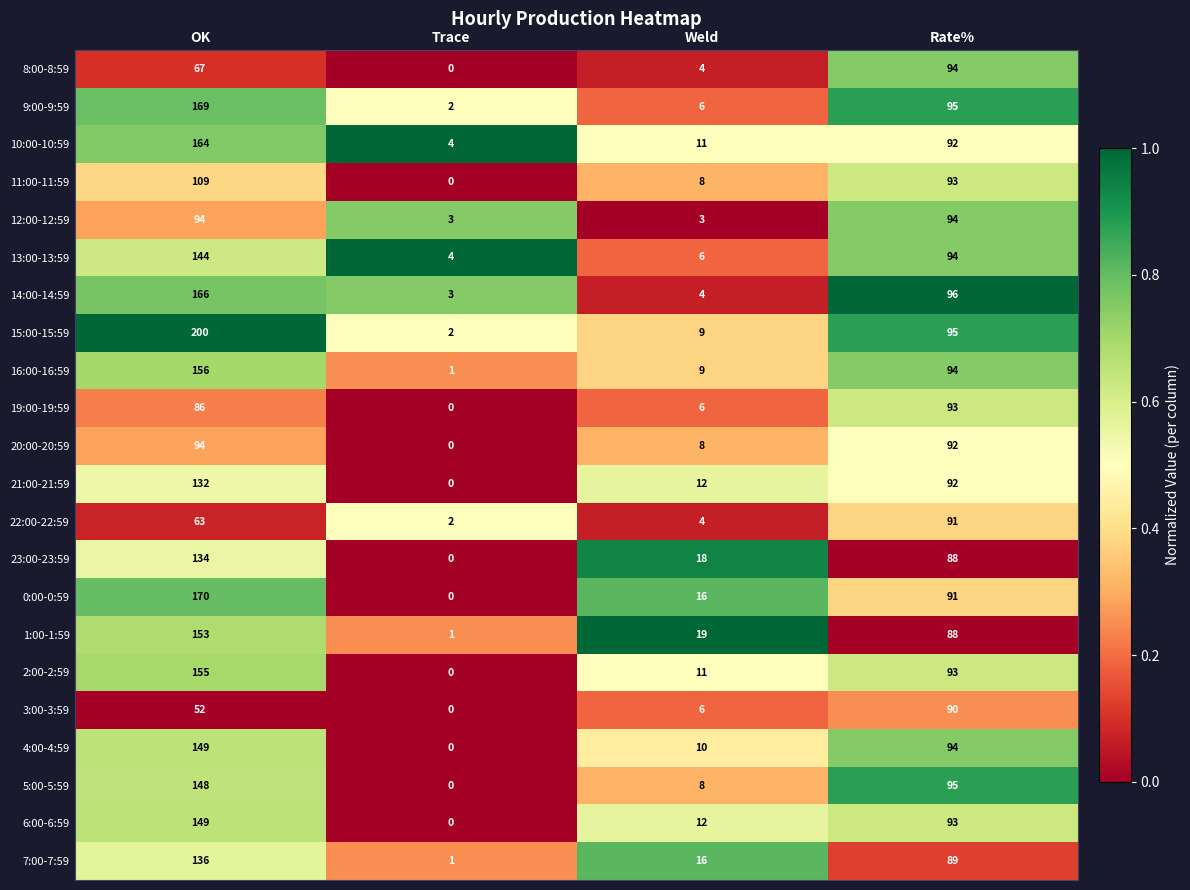

Is it true that 23:00-23:59 equals -53 at Trace?

False